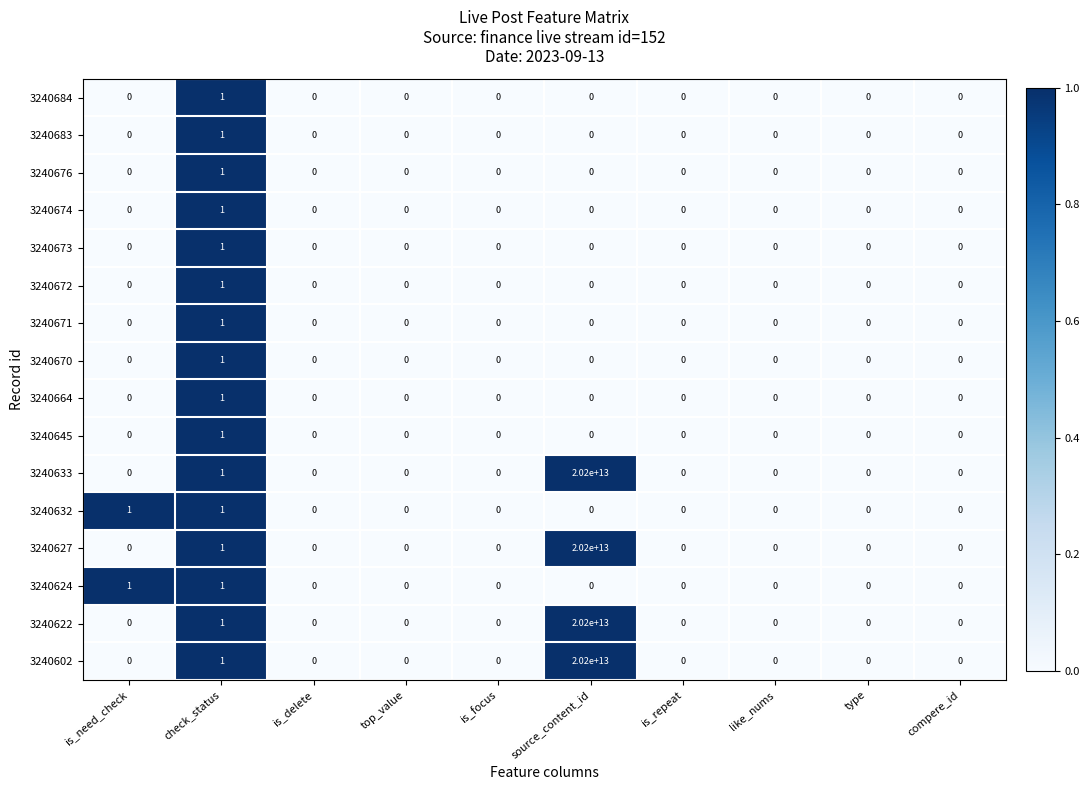

Count the 3240683 values in the range 0 to 1.

10